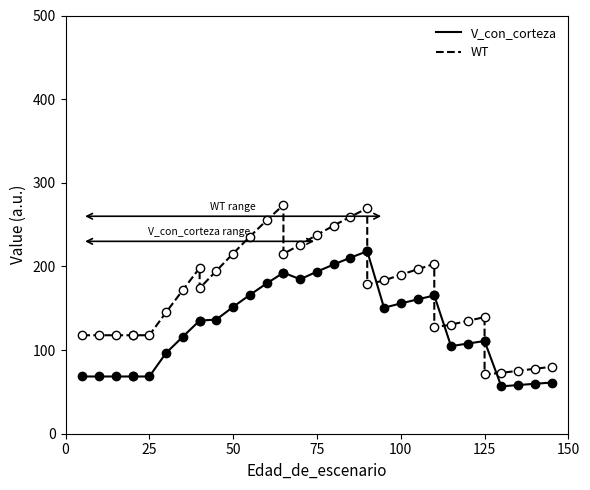

Reading left to right, list all the values displayed in this chart.

V_con_corteza: 68.4	68.4	68.4	68.4	68.4	68.4	96.6	116.0	135.2	135.2	136.5	151.7	166.0	179.7	192.5	192.5	184.7	193.7	202.4	210.5	218.2	218.2	150.7	155.7	160.6	165.3	165.3	104.7	107.8	110.8	110.8	56.6	58.2	59.7	61.2
WT: 117.7	117.7	117.7	117.7	117.7	117.7	145.2	171.8	198.2	174.0	194.8	215.4	235.8	255.1	273.5	215.0	226.0	237.8	248.8	259.4	269.6	178.4	183.2	190.0	196.6	203.0	127.1	130.4	135.0	139.4	70.9	72.8	75.2	77.6	80.0